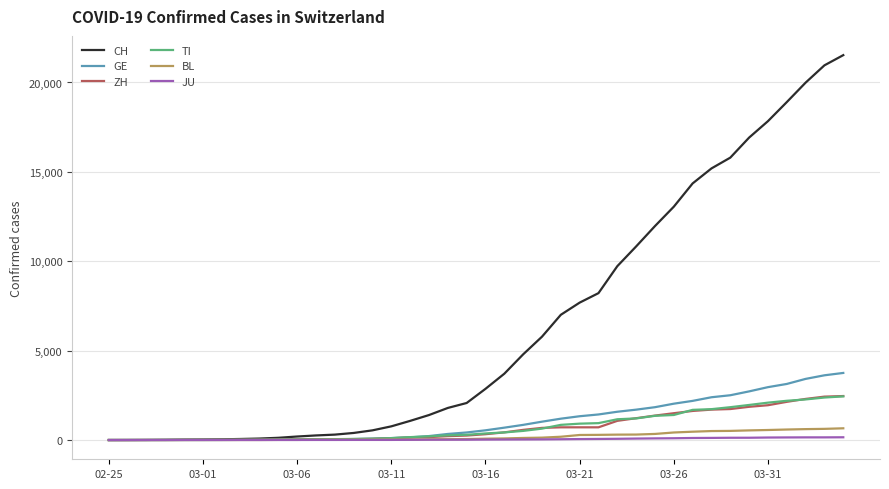

How many lines are shown in the chart?

6